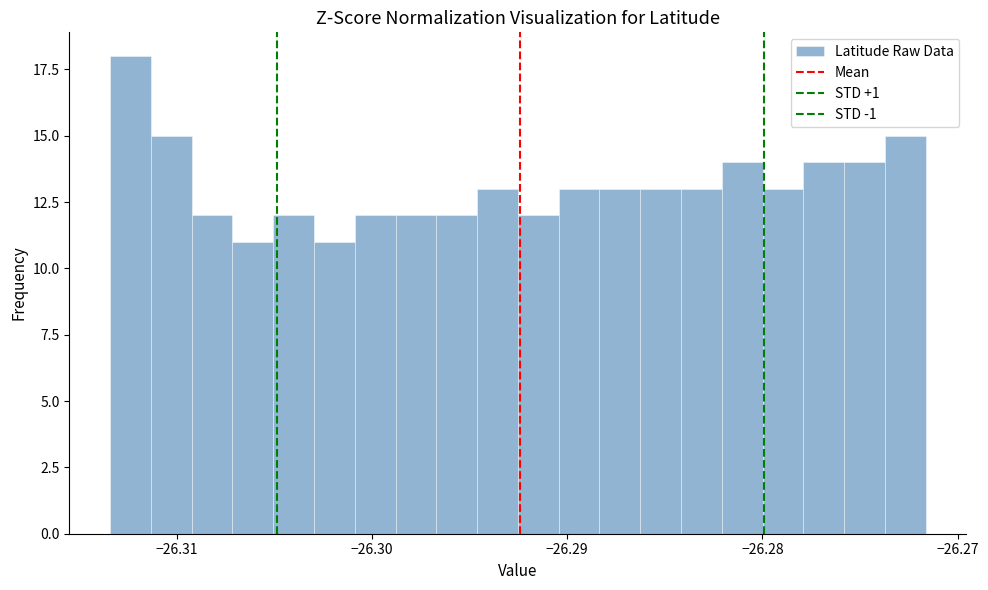

Around what value on the x-axis is the tallest bar? Give the approximate position of its centre, as read against the axis.

-26.312